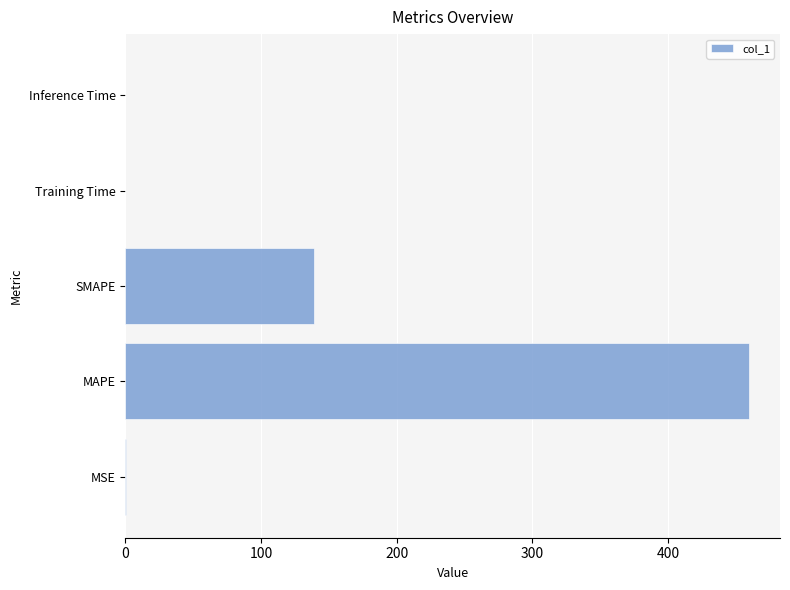

The chart shows a value of 139.3 at SMAPE. True or false?

True